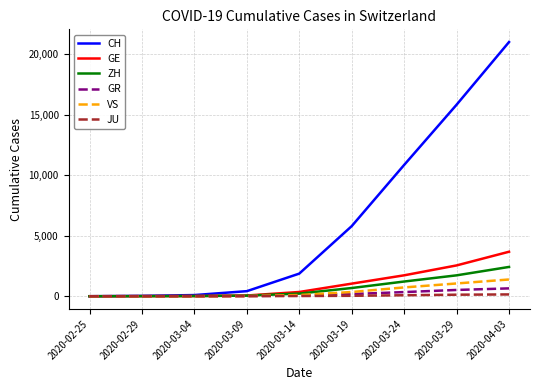

The value of GE at 2020-03-19 is 1808. True or false?

False